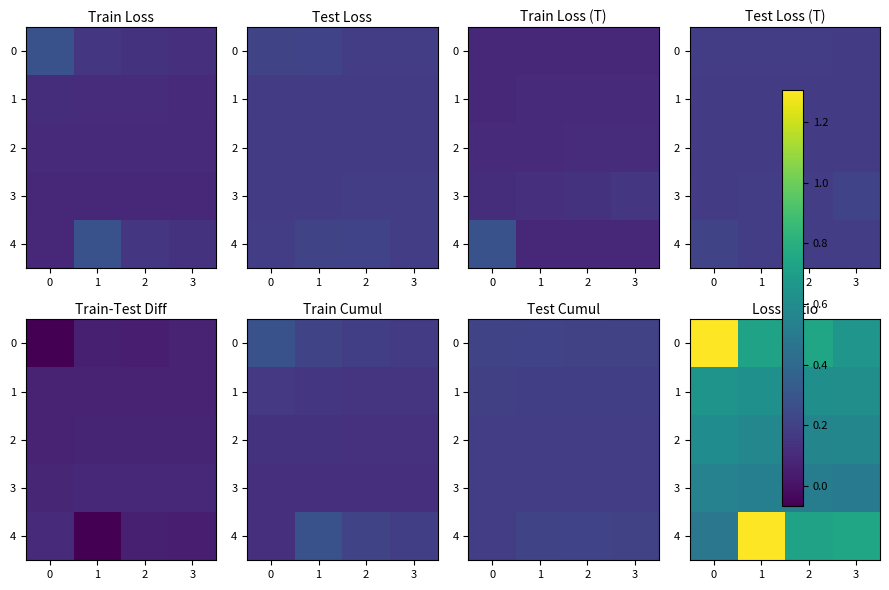

Which category has the lowest value in the 1 series?

3